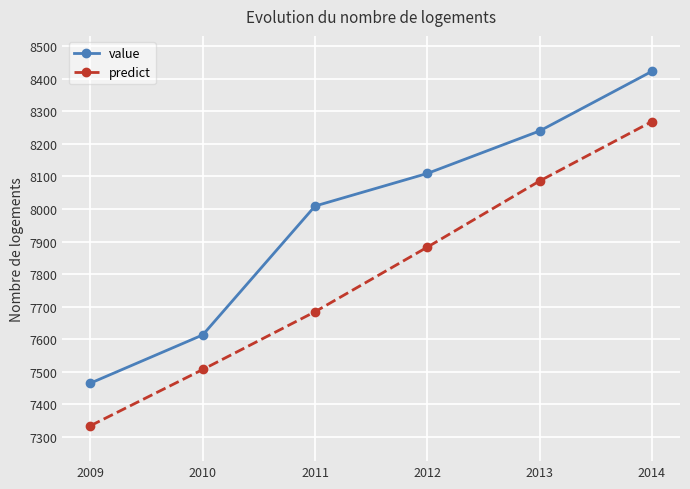

True or false: predict and value intersect in this chart.

False